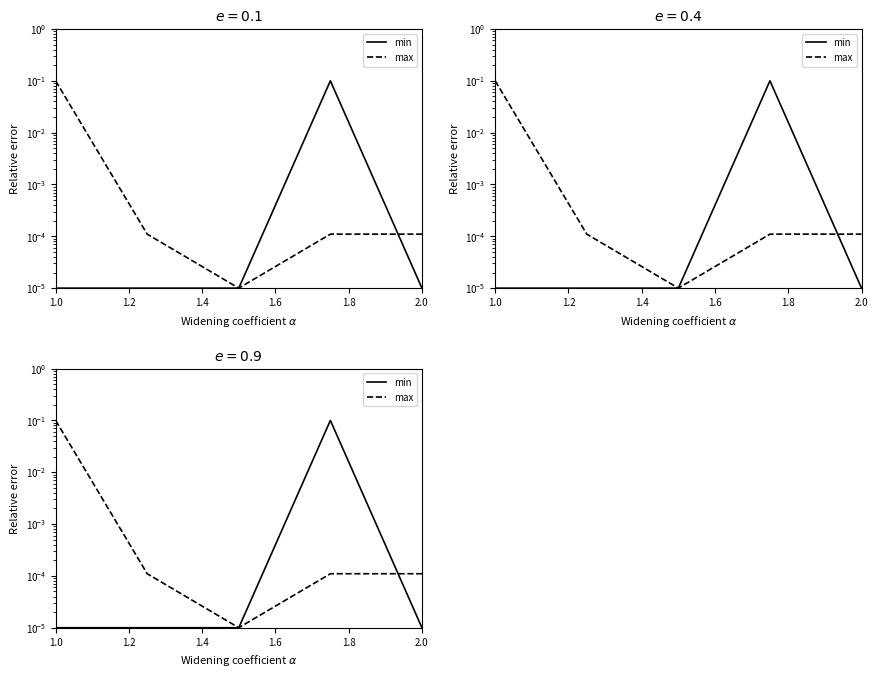

What are all the series names shown in the legend?

min, max